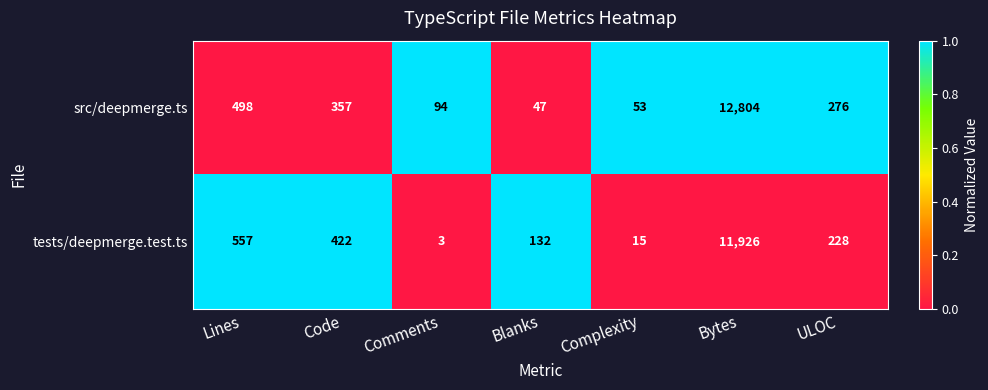

The value of tests/deepmerge.test.ts at Lines is 261. True or false?

False